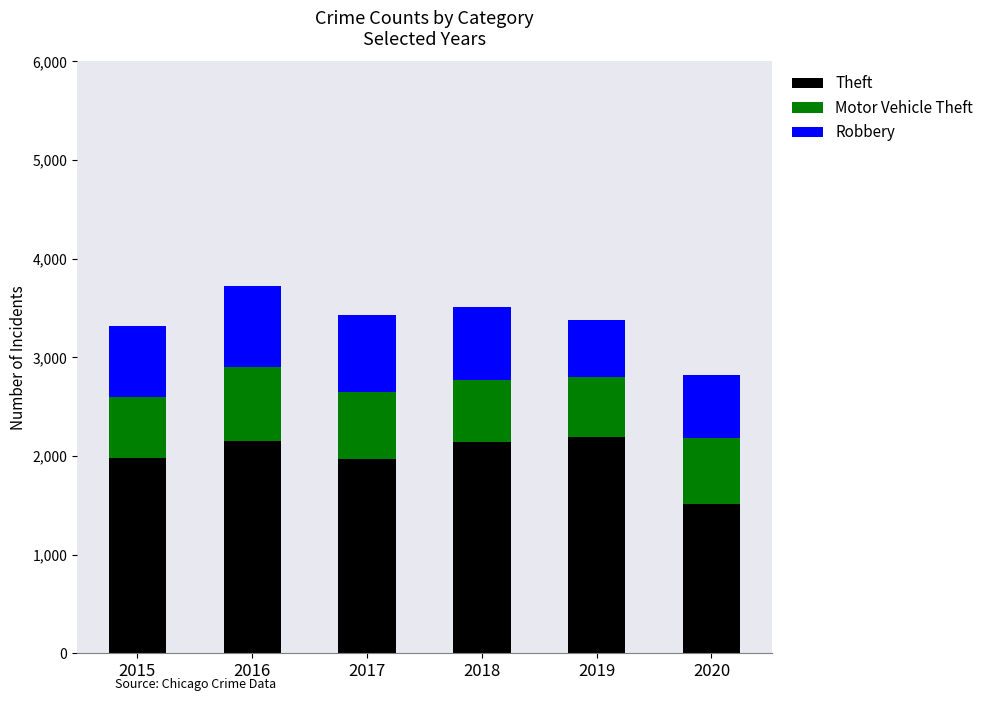

What is the average value of the Theft series?

1990